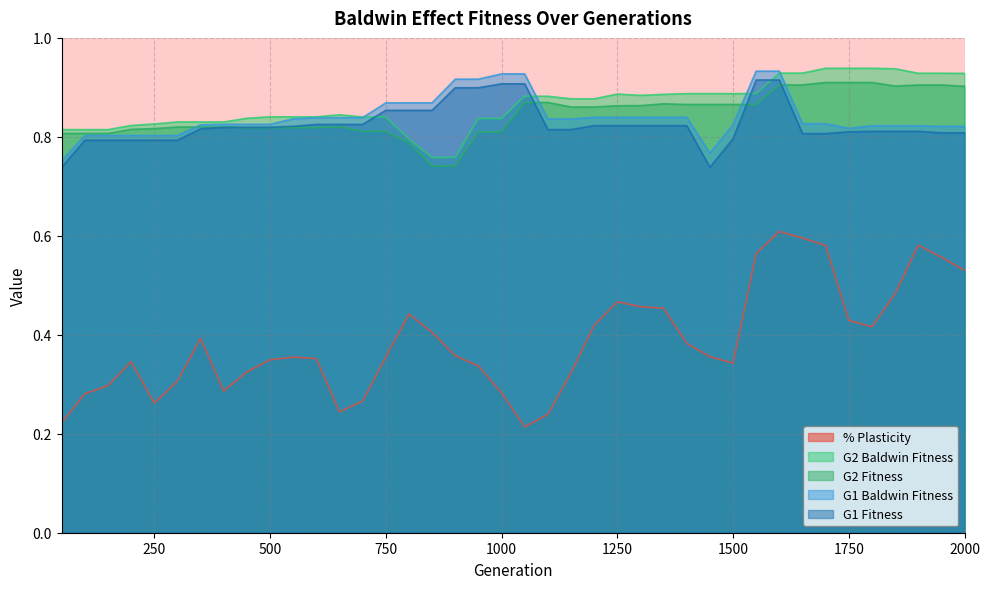

Rank the categories by G2 Baldwin Fitness value from lowest to highest.

850.0, 900.0, 800.0, 50.0, 100.0, 150.0, 200.0, 250.0, 300.0, 350.0, 400.0, 950.0, 1000.0, 450.0, 700.0, 750.0, 500.0, 550.0, 600.0, 650.0, 1150.0, 1200.0, 1050.0, 1100.0, 1300.0, 1350.0, 1250.0, 1400.0, 1450.0, 1500.0, 1550.0, 2000.0, 1900.0, 1950.0, 1600.0, 1650.0, 1850.0, 1700.0, 1750.0, 1800.0